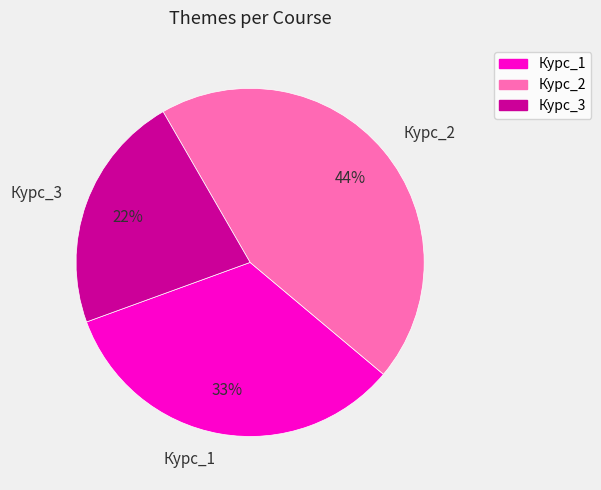

To the nearest percent, what is the difference between the Курс_2 and Курс_1 slice percentages?

11%